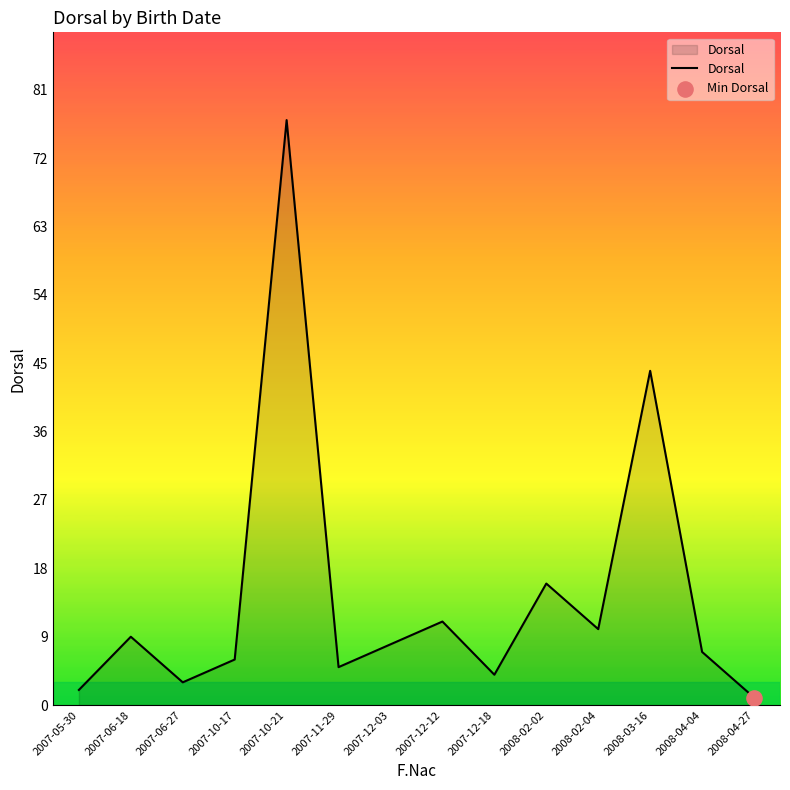

What is the change in value from 2007-06-27 to 2008-03-16?

+41